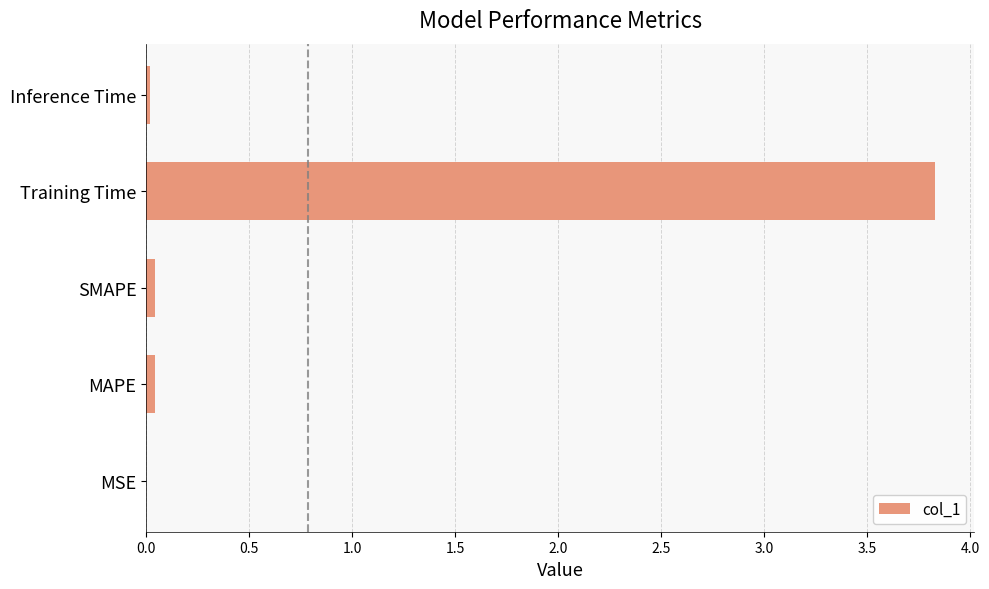

Between Training Time and MSE, which is larger?

Training Time